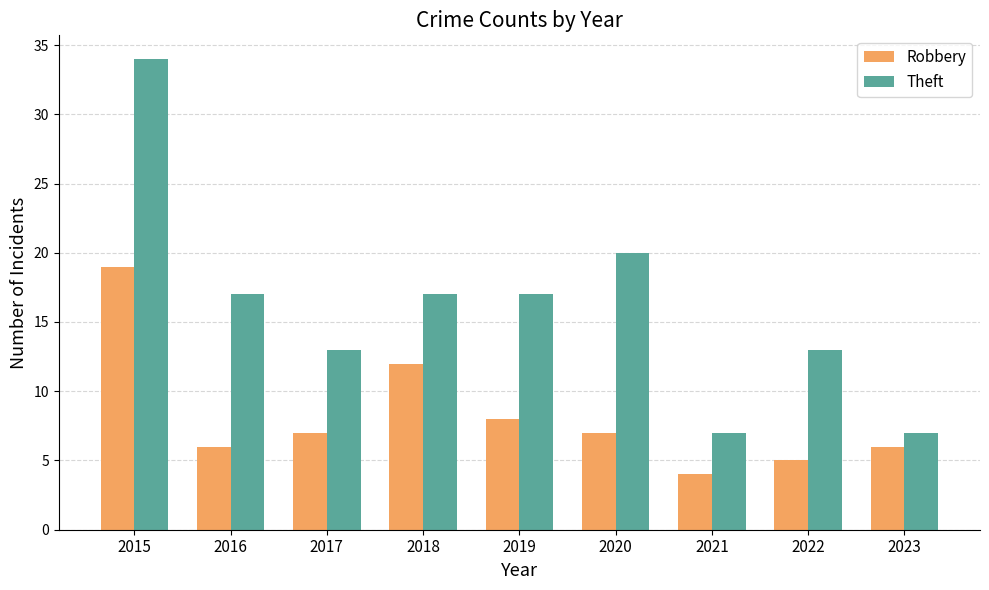

At which label is Theft closest to 20?

2020